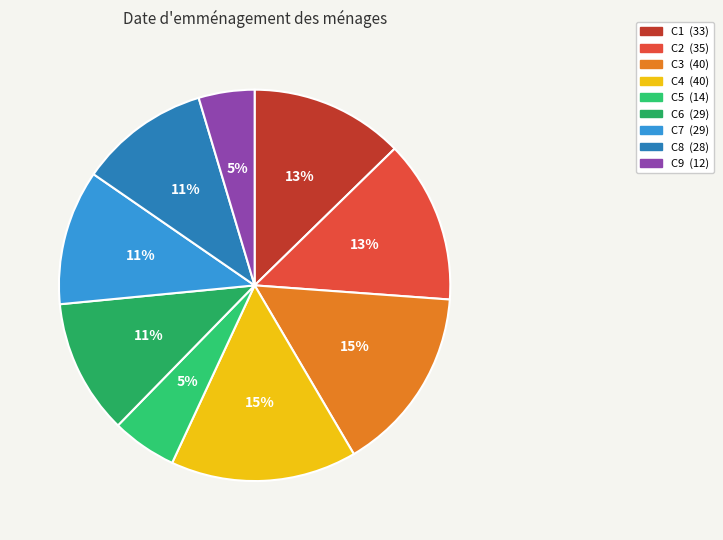

How many slices are in this pie chart?

9